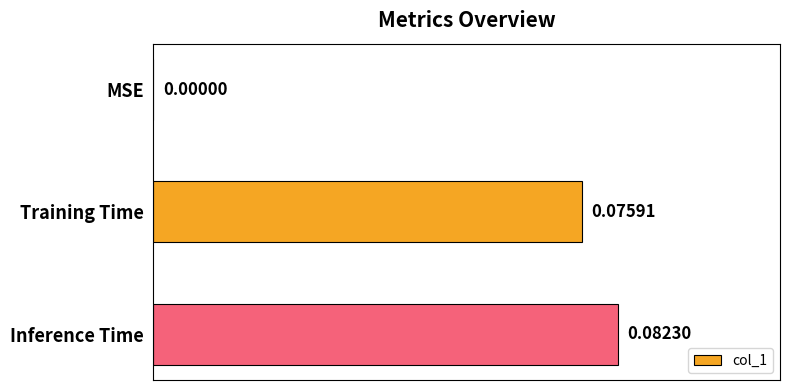

Which label corresponds to the largest value in the chart?

Inference Time